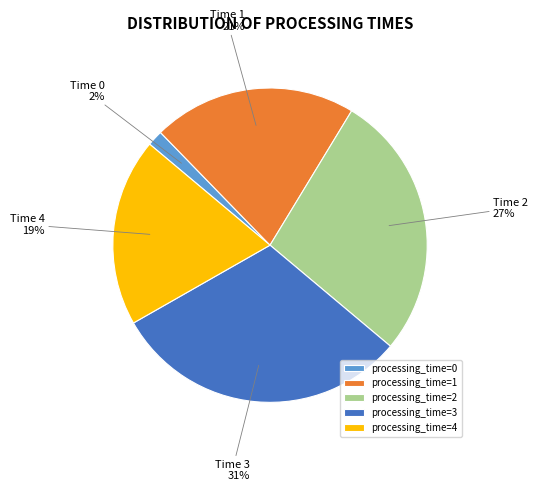

The processing_time=2 slice represents 34% of the pie. True or false?

False